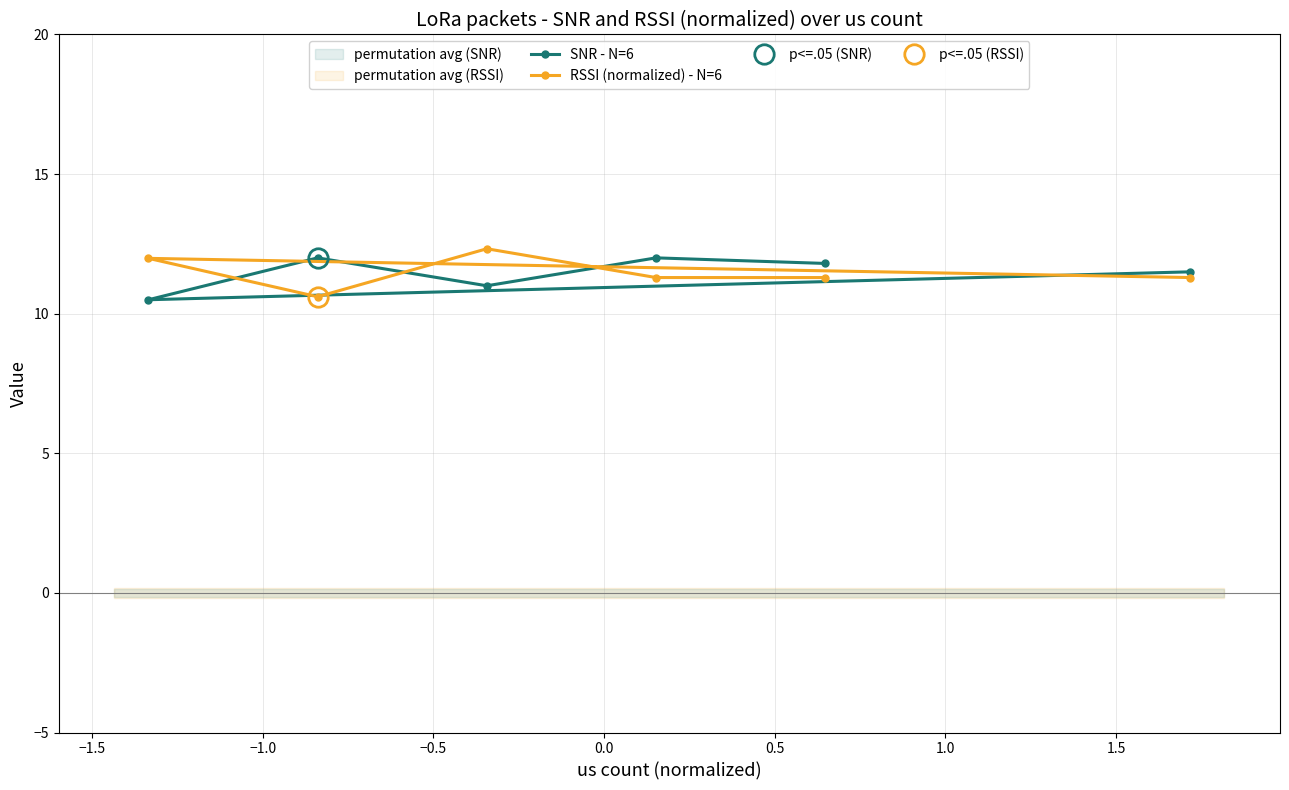

What is the value of the RSSI (normalized) - N=6 point at the 6th from the left?

11.3